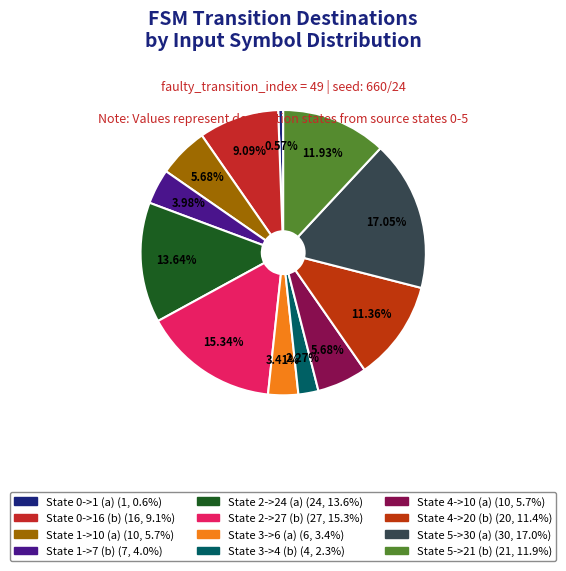

How many segments does this pie chart have?

12